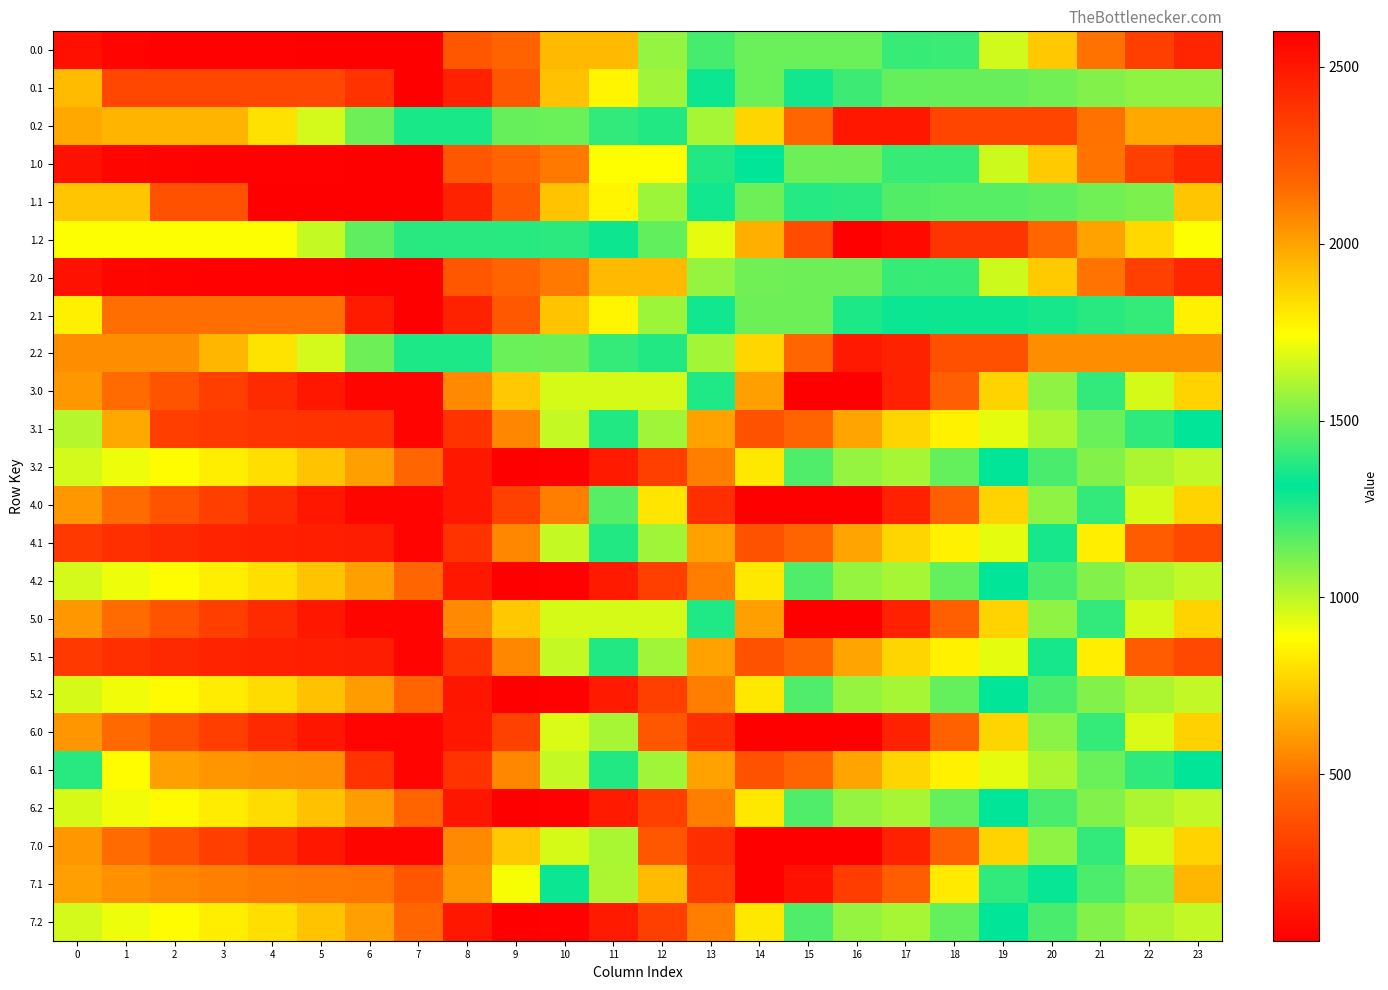

What is the total value across all series at 23?

21320.8